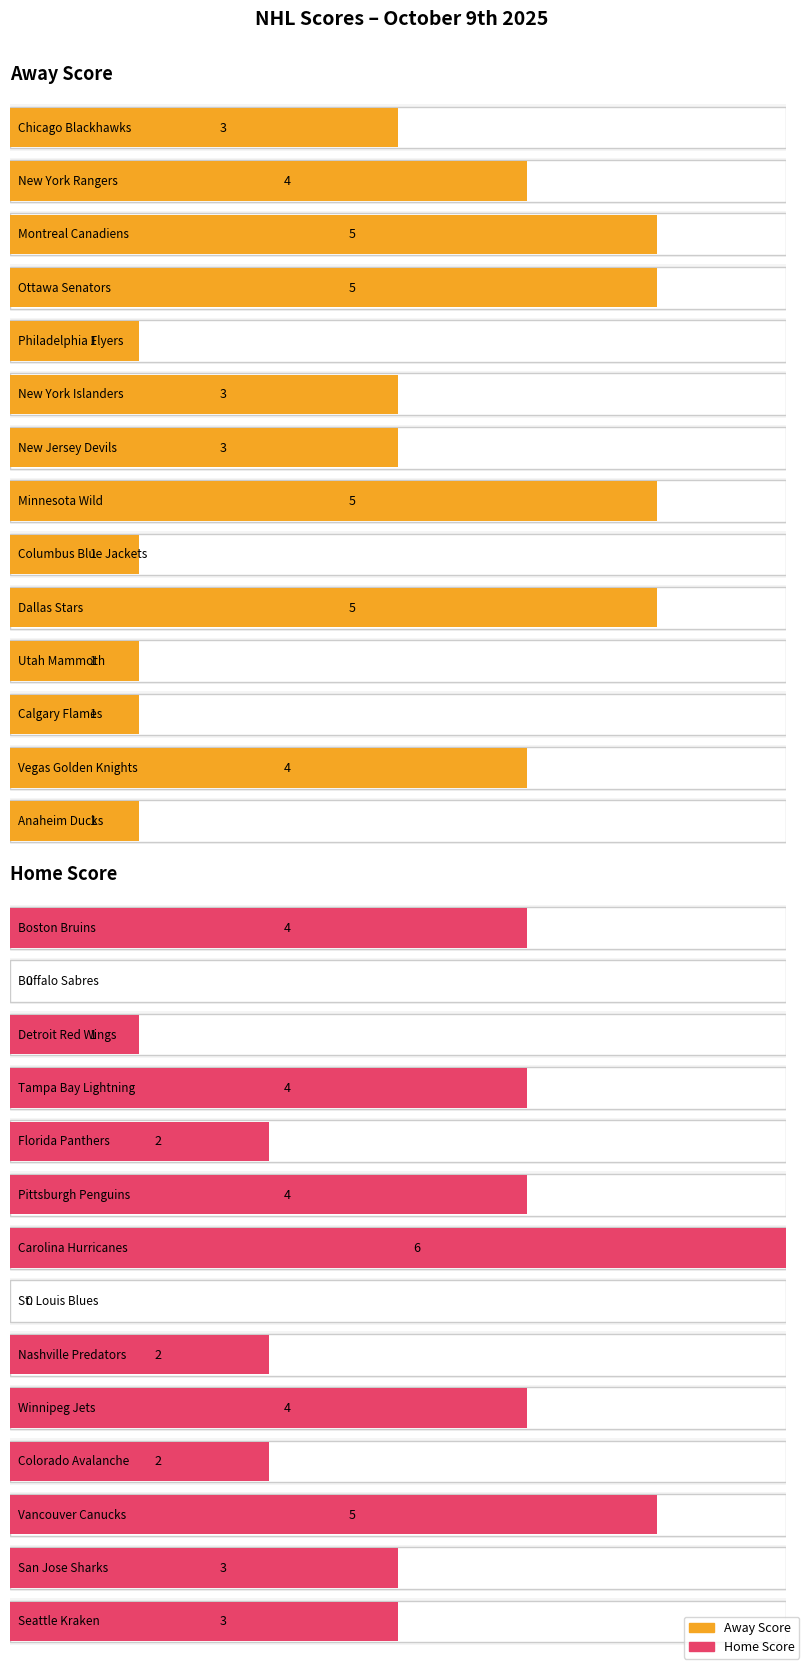

The Home Score series shows 3 at Utah Mammoth. True or false?

False